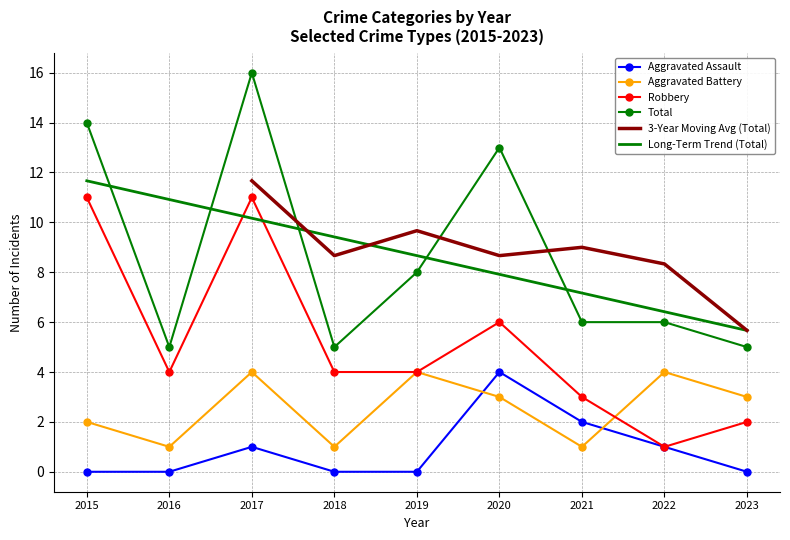

Which has a higher value, 2015 or 2020?

2020